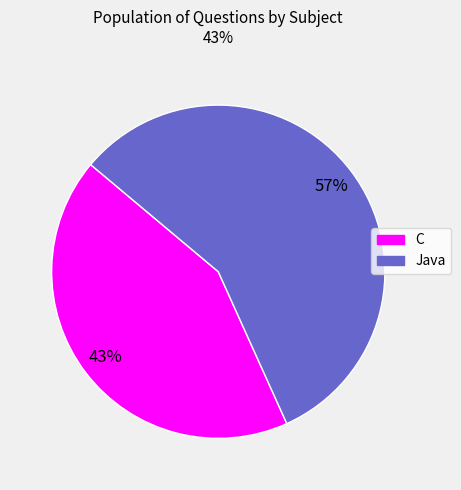

Is it true that Java is 46% of the pie?

False